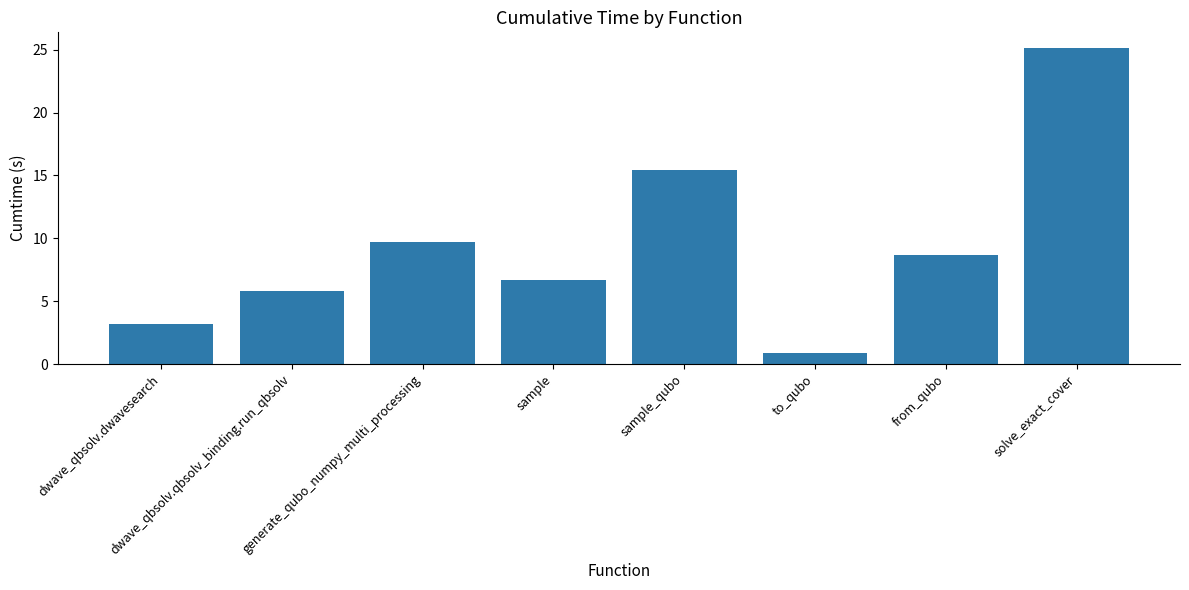

Are the bars horizontal?

No